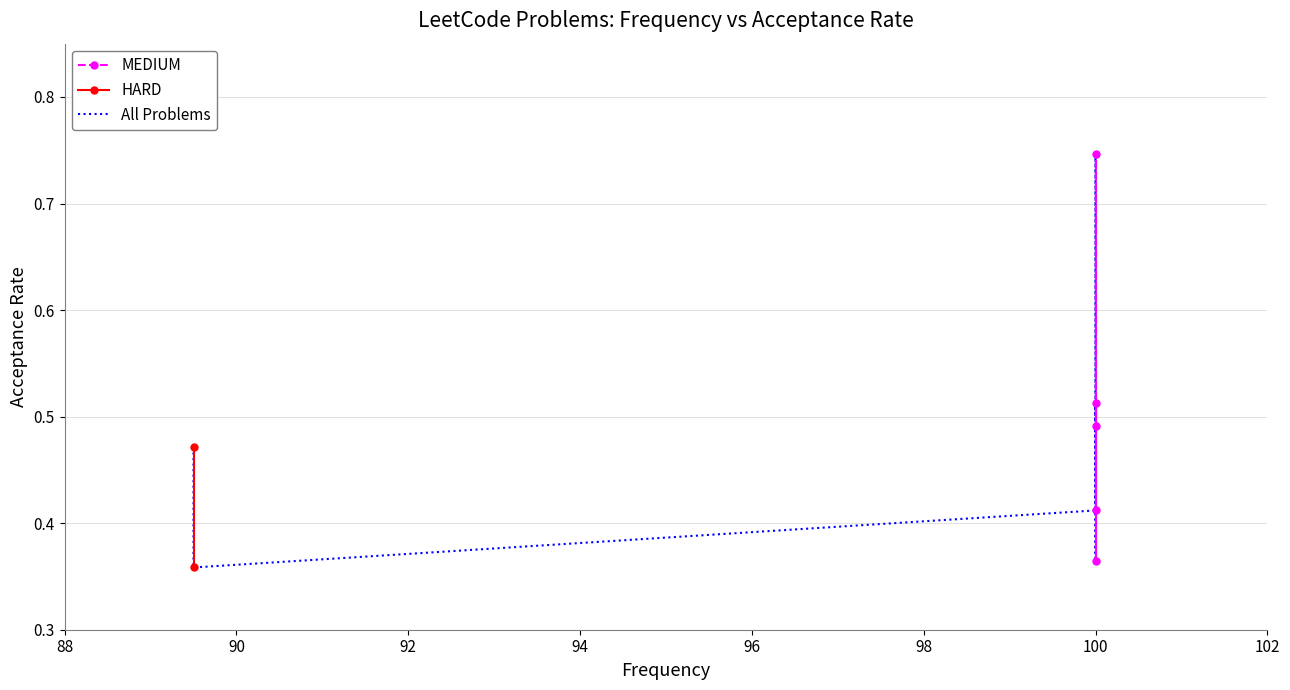

What is the greatest value displayed?

0.7